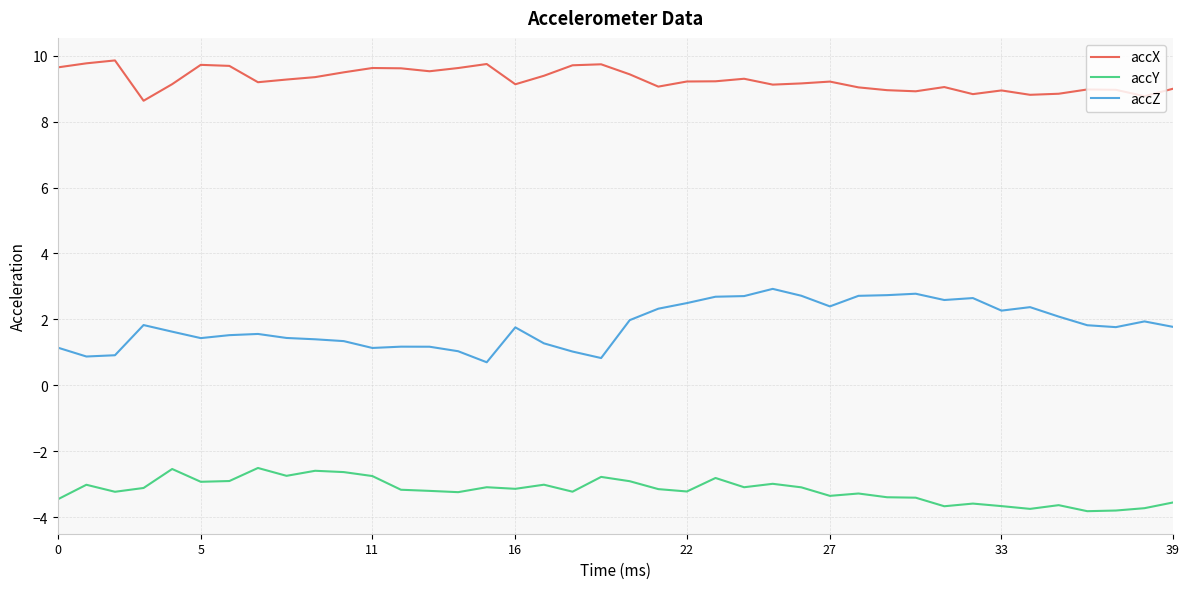

In accX, how many points are higher than both neighbors (excluding endpoints)?

10